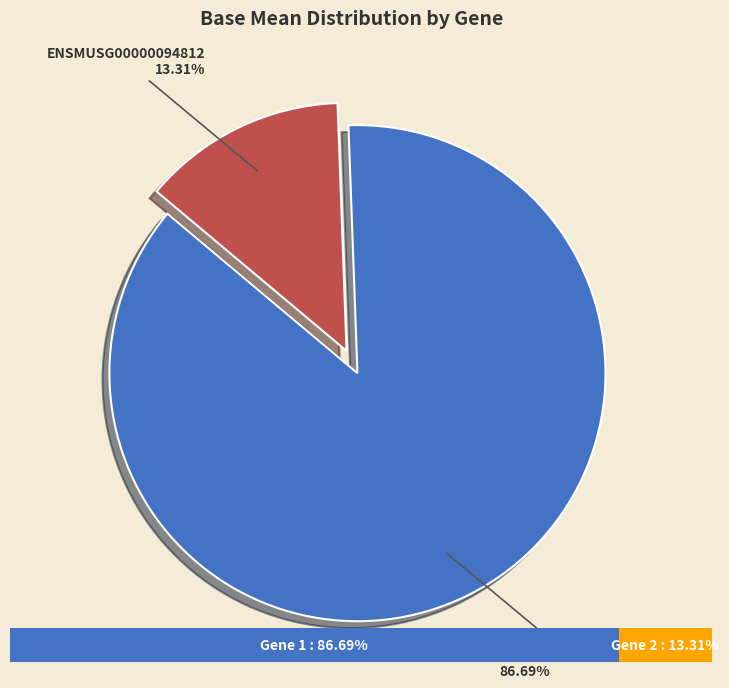

To the nearest percent, what is the difference between the largest and smallest slice percentages?

73%